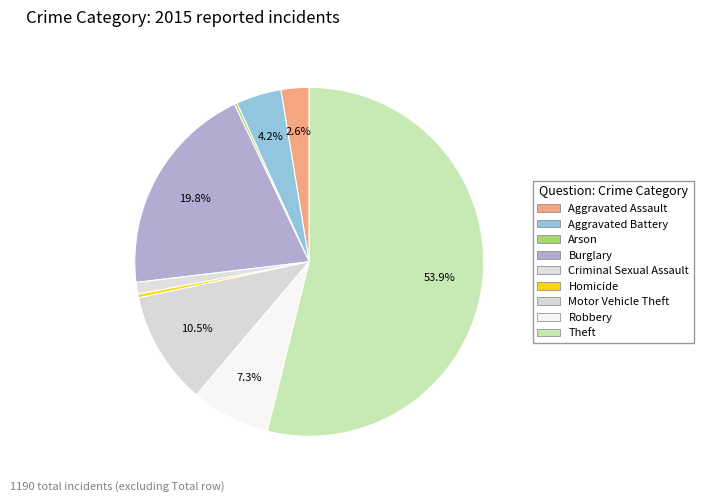

What percentage do Robbery and Aggravated Assault together represent?

9.9%